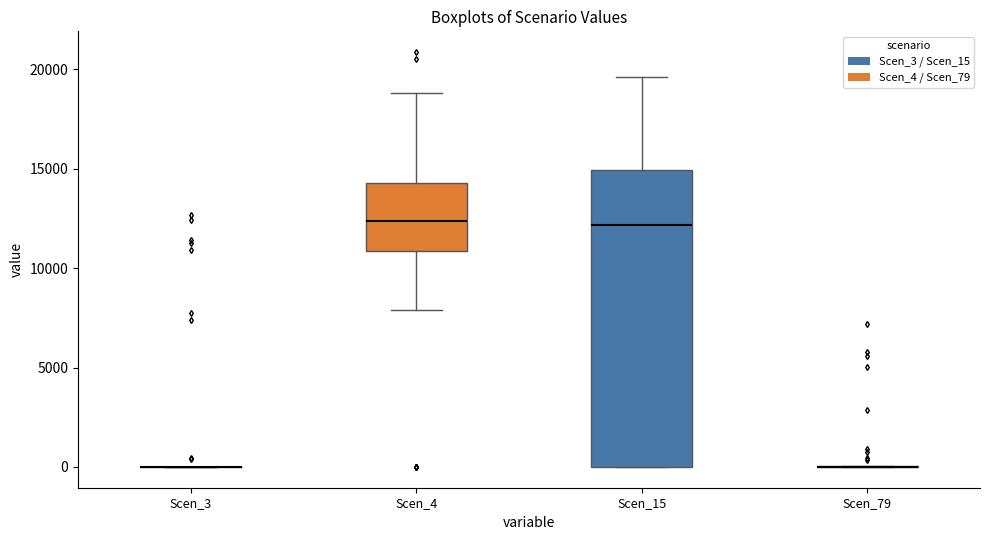

Reading left to right, transcribe this box plot: for each box, give where its median line is, the range the box spans, and where its two whiskers end, as read against the y-axis. The values are not printed on the chart, so give them approximately, as read against the axis.

Scen_3: box collapsed to a line at 0, whiskers 0 to 0
Scen_4: median 12500, box 11000 to 14500, whiskers 8000 to 19000
Scen_15: median 12000, box 0 to 15000, whiskers 0 to 19500
Scen_79: box collapsed to a line at 0, whiskers 0 to 0